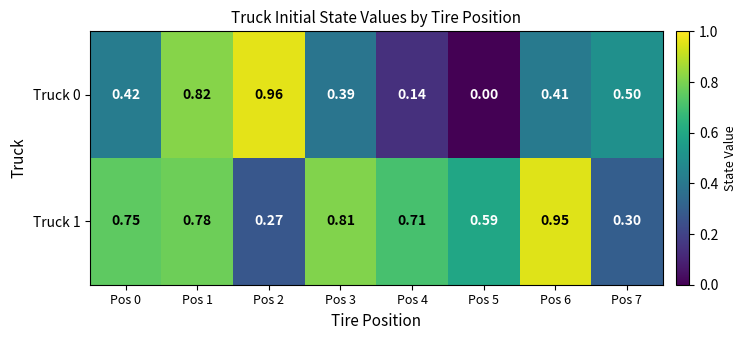

Which label corresponds to the smallest value in the chart?

Pos 5